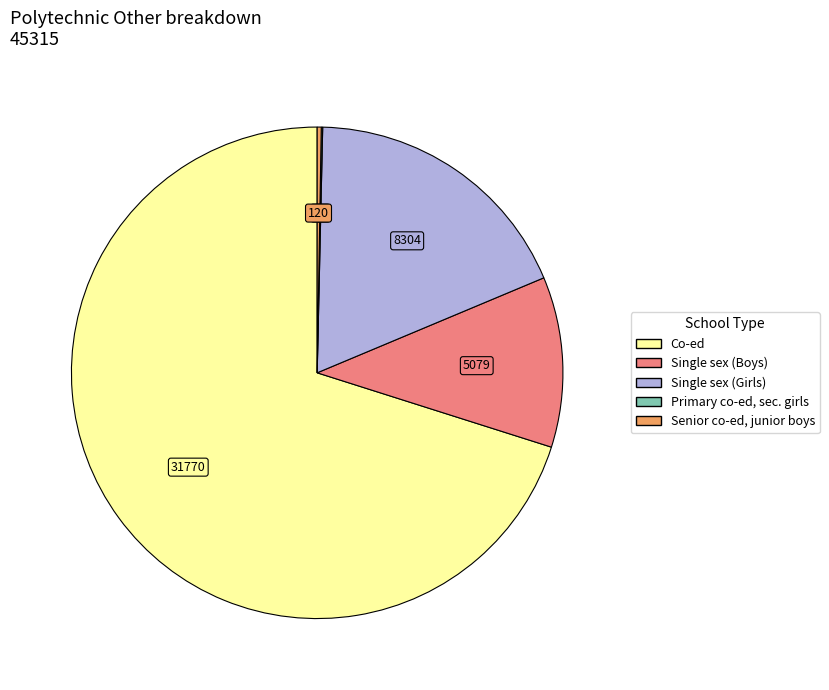

Is there a majority slice in this chart?

Yes